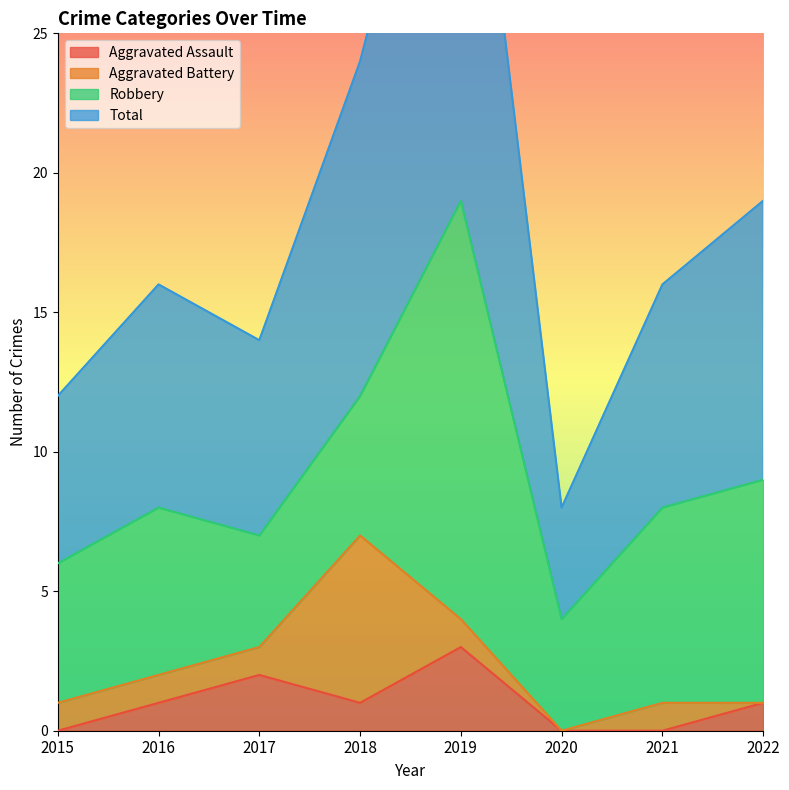

True or false: Total and Aggravated Assault cross at least once.

False